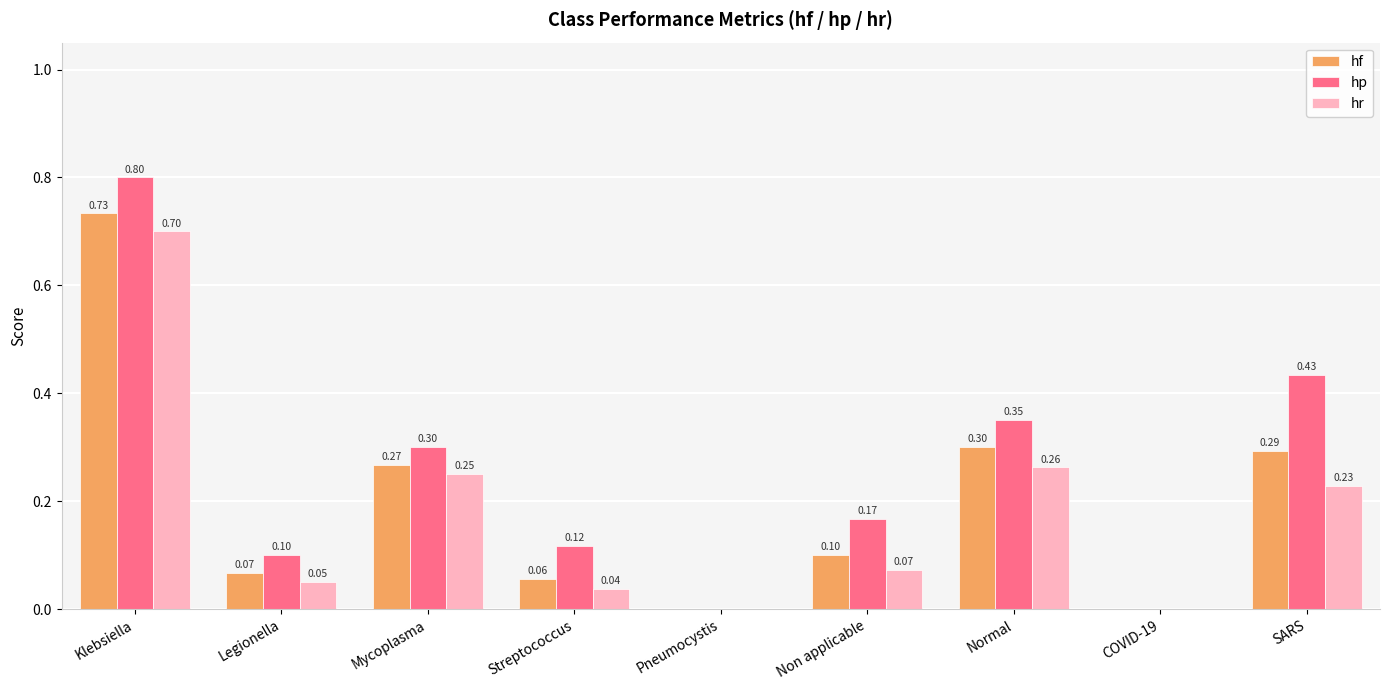

How many data points does each series have?

9